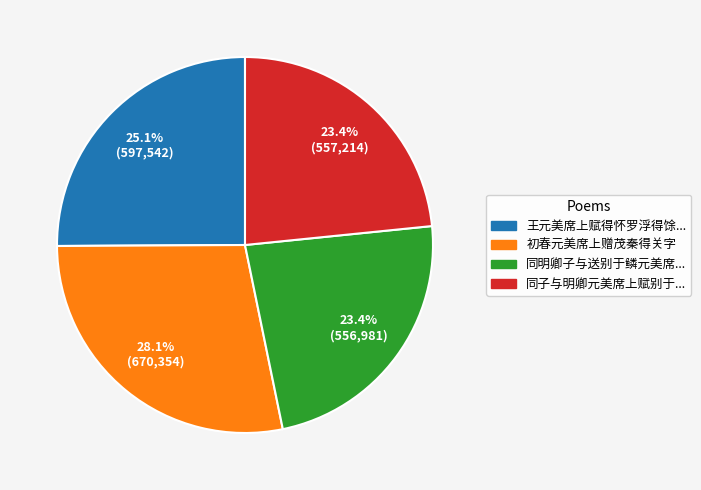

Is there a majority slice in this chart?

No